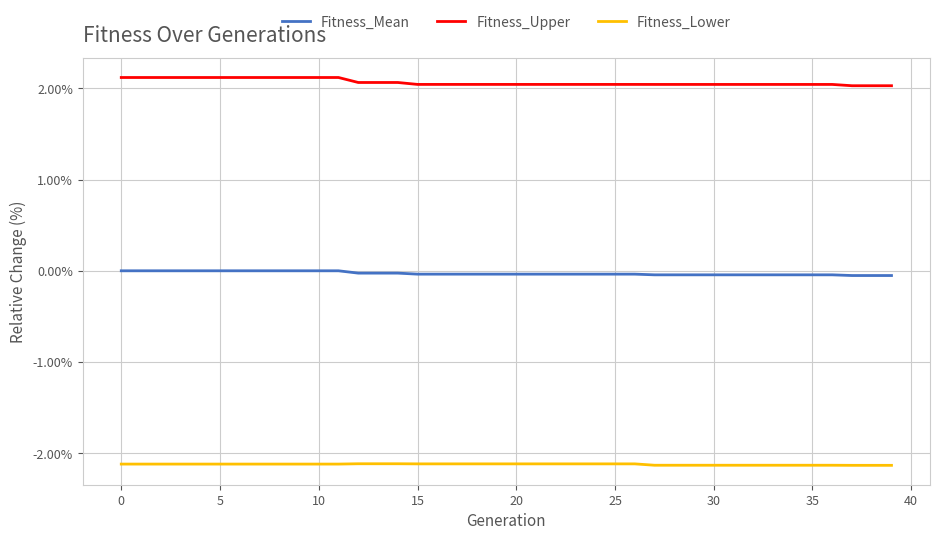

True or false: Fitness_Lower and Fitness_Mean intersect in this chart.

False